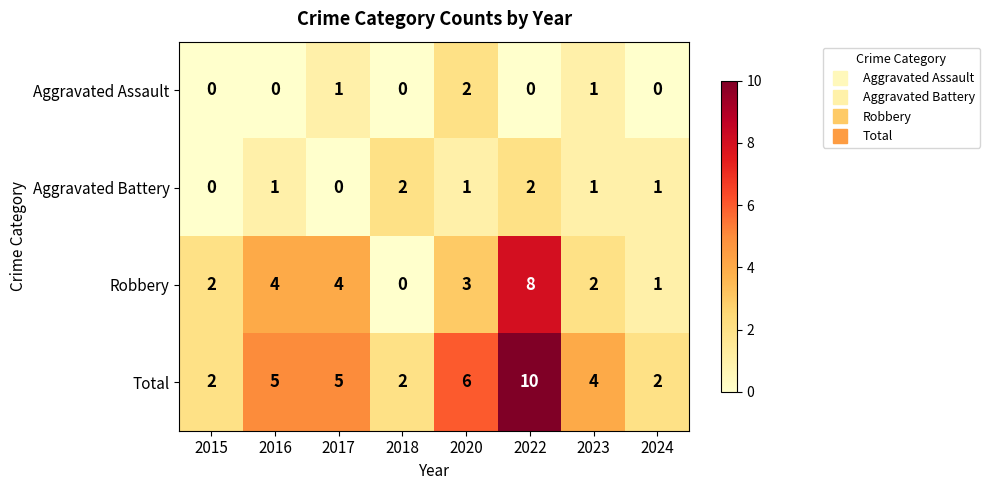

Which series has the largest total across all categories?

Total